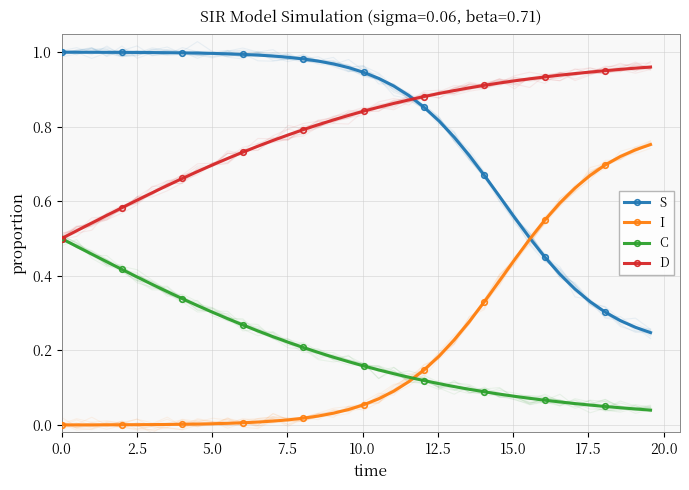

List the series in order of their peak value, highest first.

S, D, I, C